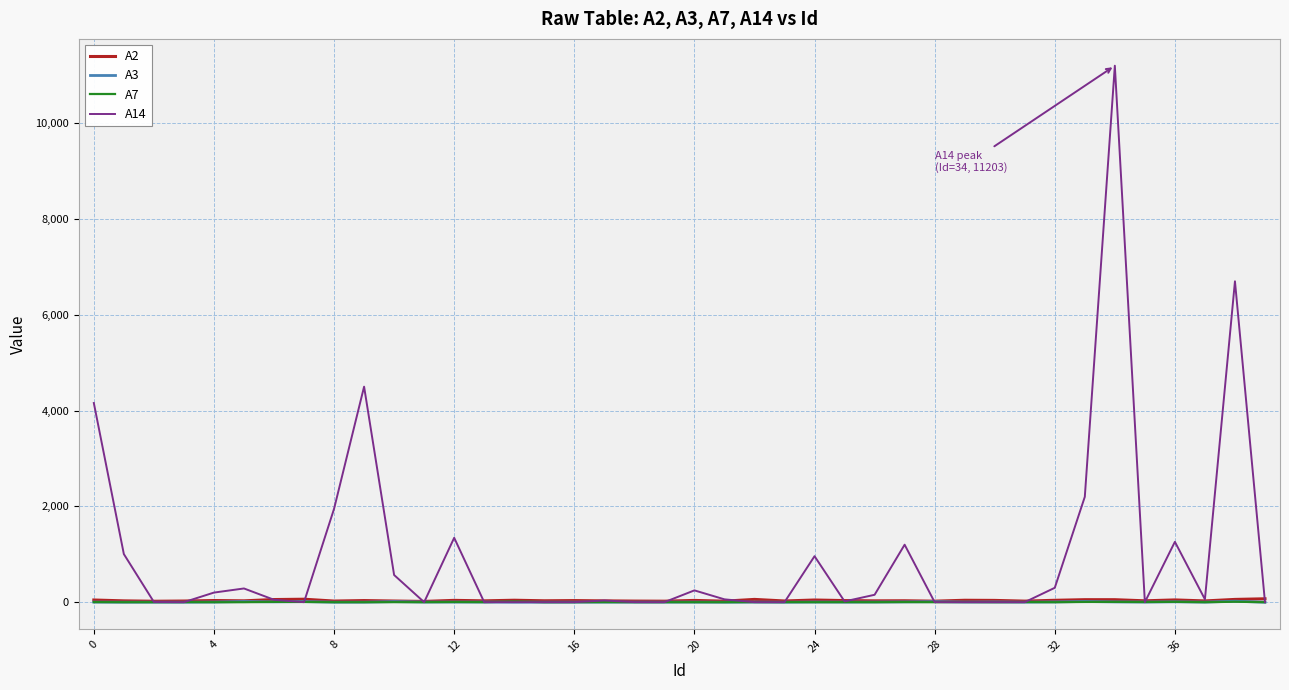

What is the maximum value for A14?

11203.0